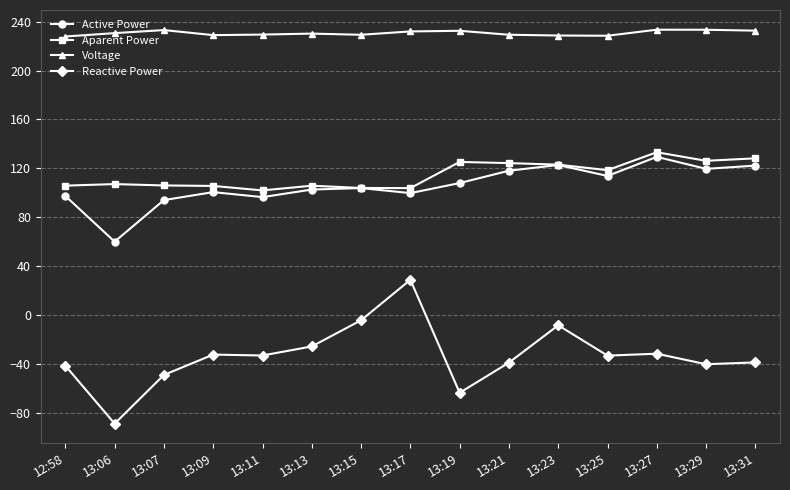

What is the value of the Voltage point at the 2nd from the left?

230.6